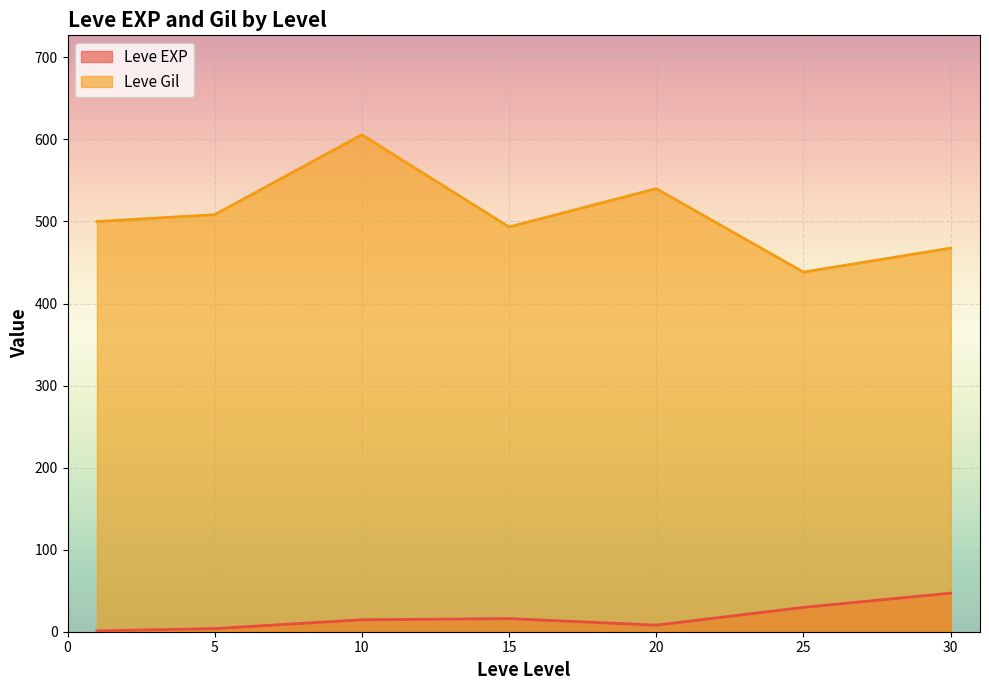

Rank the series by their maximum value, from highest to lowest.

Leve Gil, Leve EXP